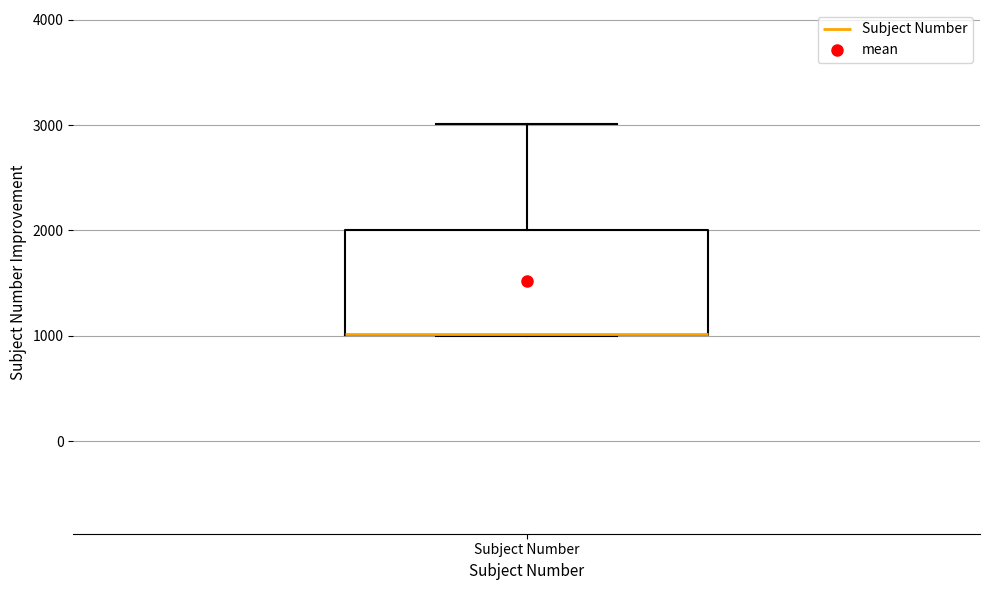

Where does the upper whisker of the box for Subject Number end on the y-axis? The values are not printed on the chart, so give them approximately, as read against the axis.

3000